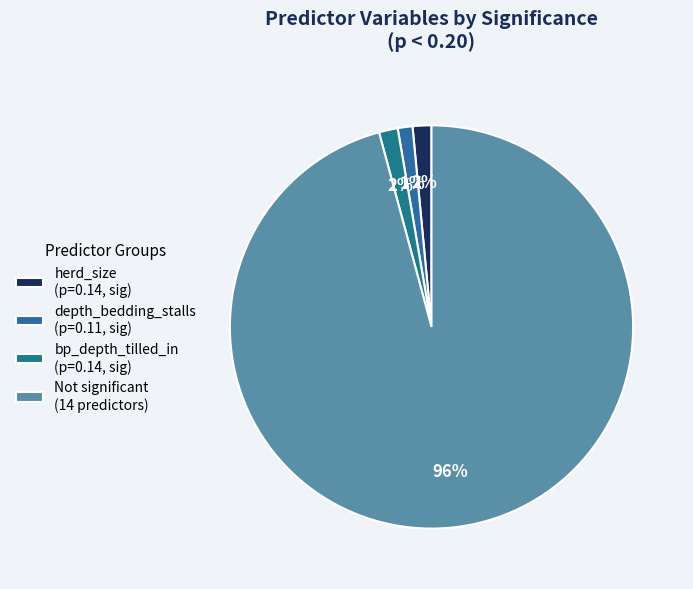

Count the number of slices in the pie.

4